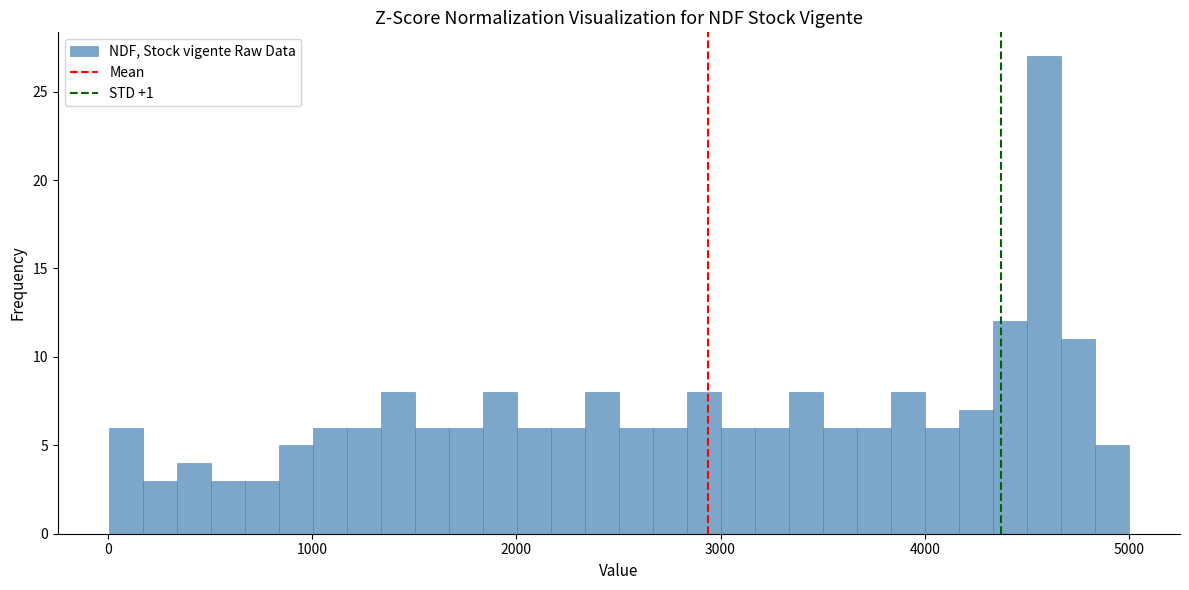

Read against the x-axis, roughly where is the centre of the tallest bar?

4600